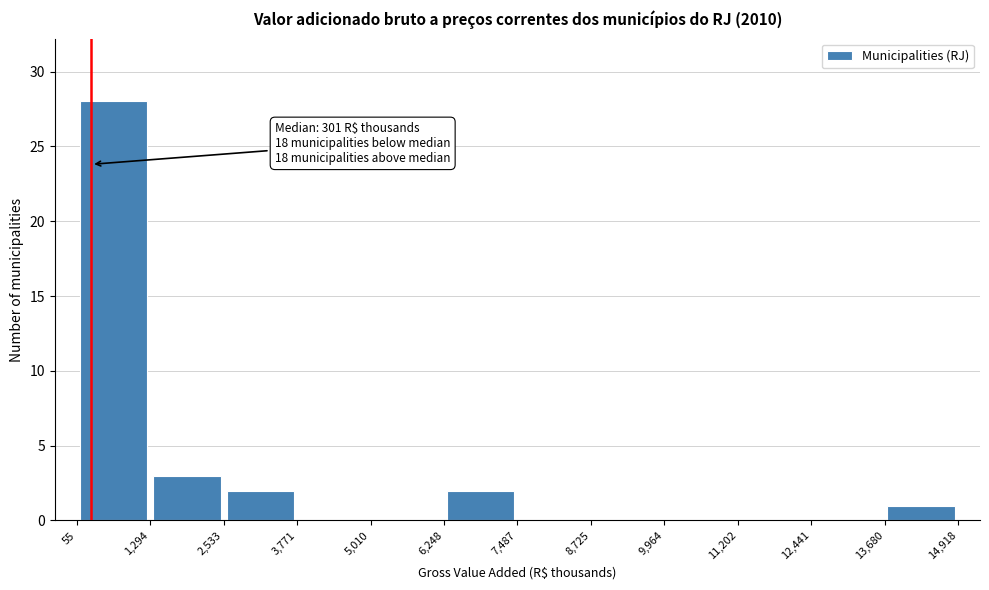

Over which range of the x-axis is the bar tallest?

55 to 1,294